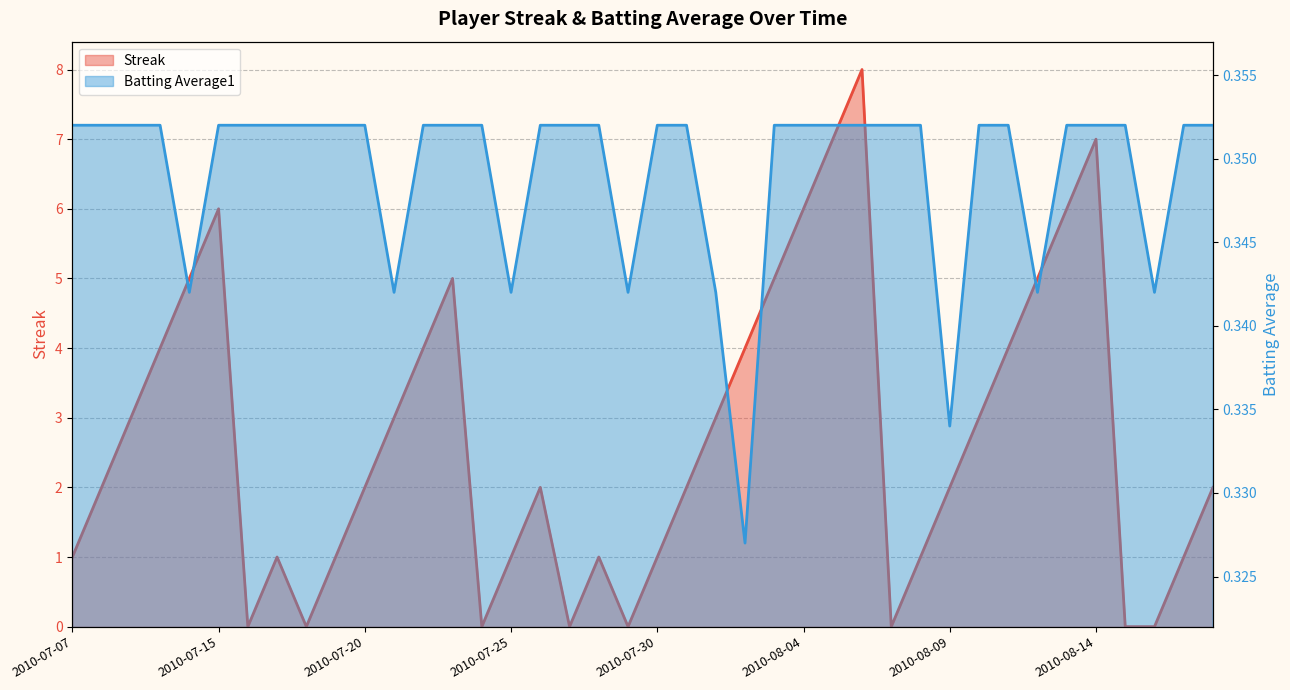

True or false: Streak has more than 2 points higher than both neighbors.

True